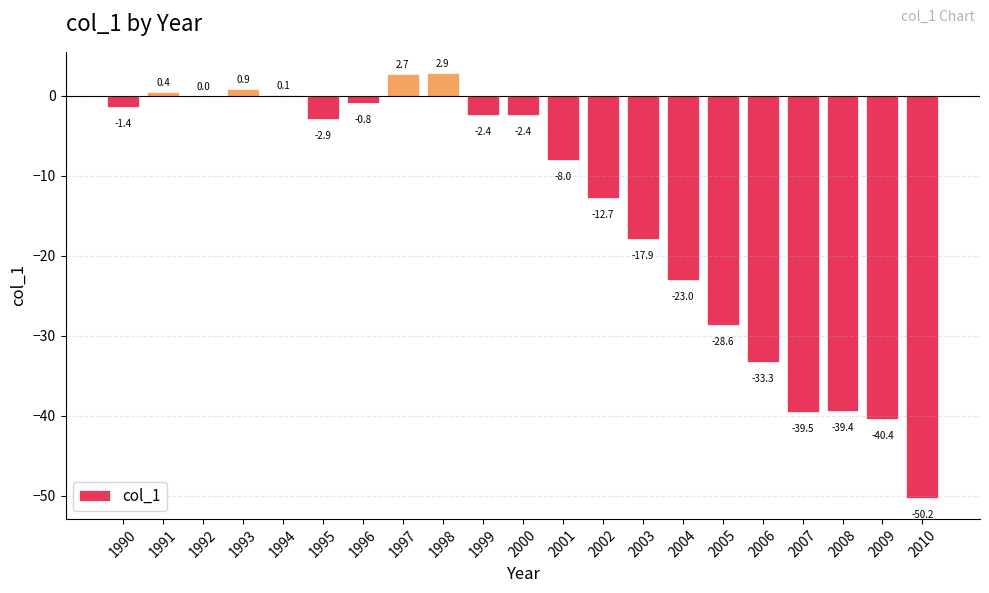

Between 1999 and 2006, which is larger?

1999